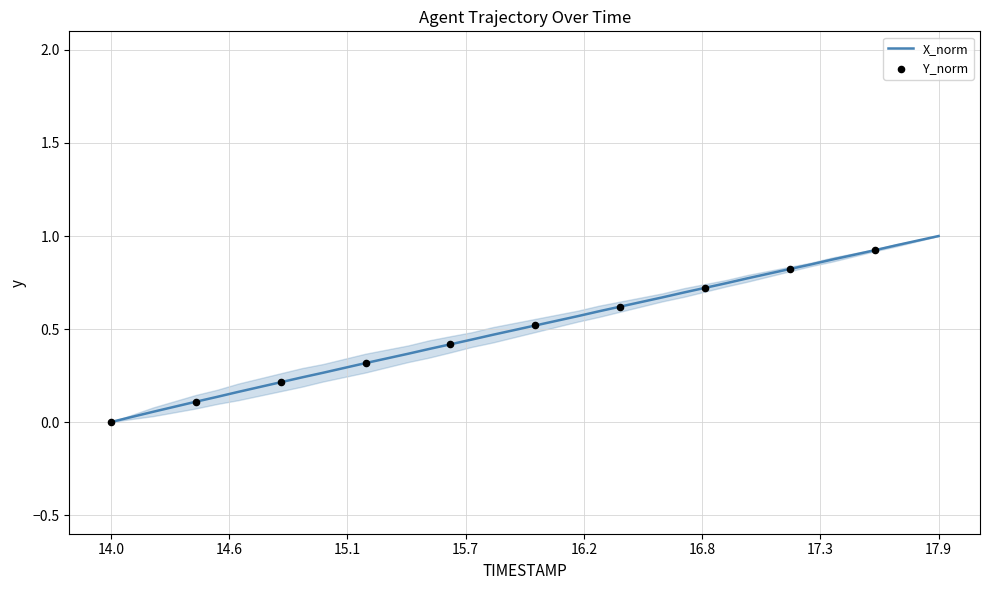

What is the maximum value shown in the chart?

1.0